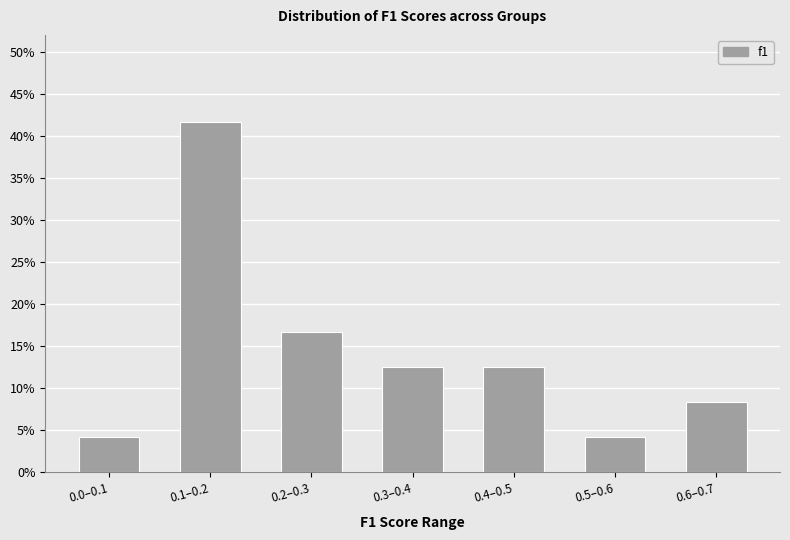

Reading left to right, extract all data points from this chart.

0.0–0.1=4.2	0.1–0.2=41.7	0.2–0.3=16.7	0.3–0.4=12.5	0.4–0.5=12.5	0.5–0.6=4.2	0.6–0.7=8.3